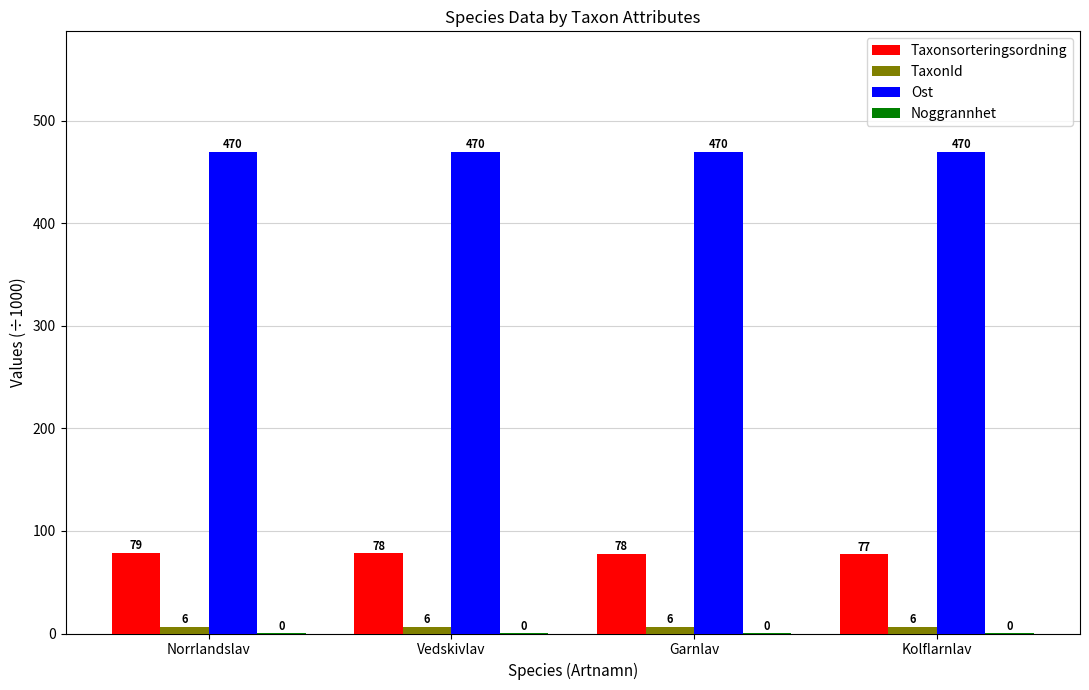

The value of Ost at Vedskivlav is 469.6. True or false?

True